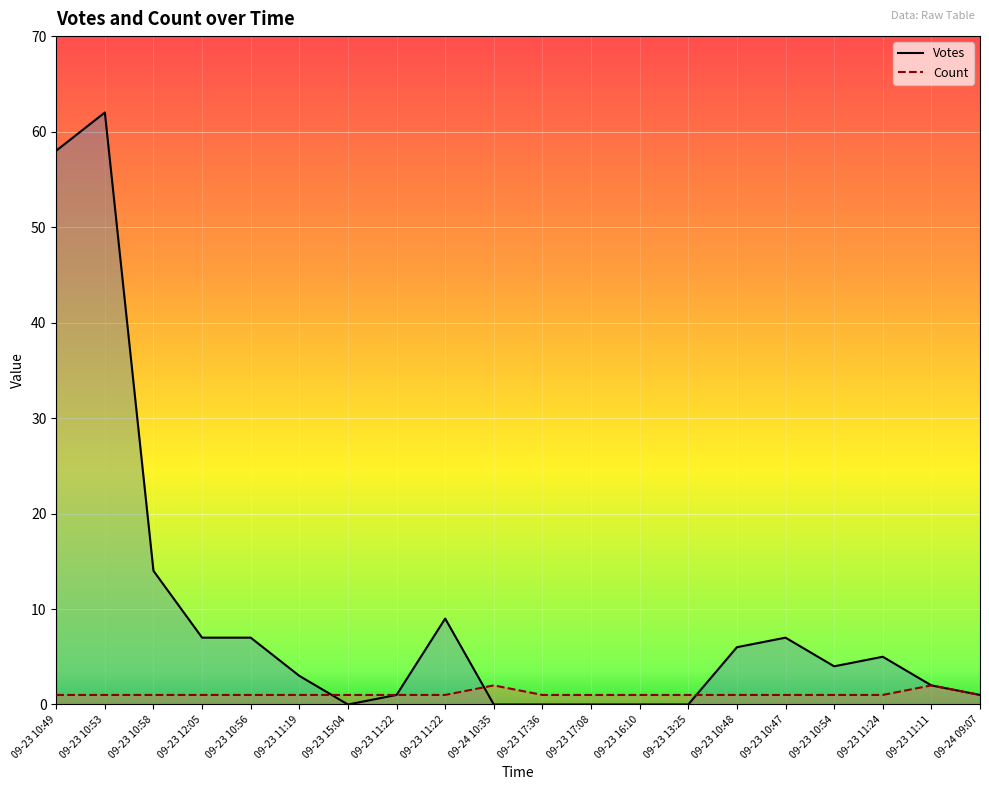

The value of Count at 09-23 11:22 is 1. True or false?

True